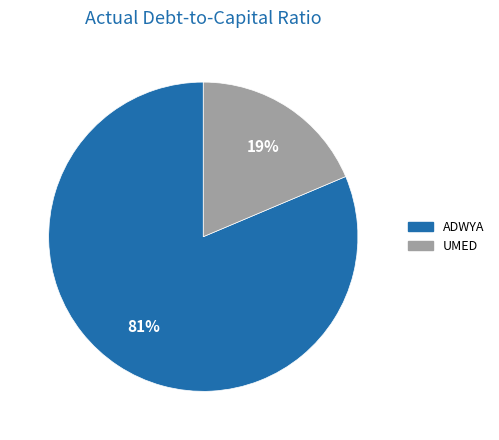

To the nearest percent, what is the average slice percentage?

50%